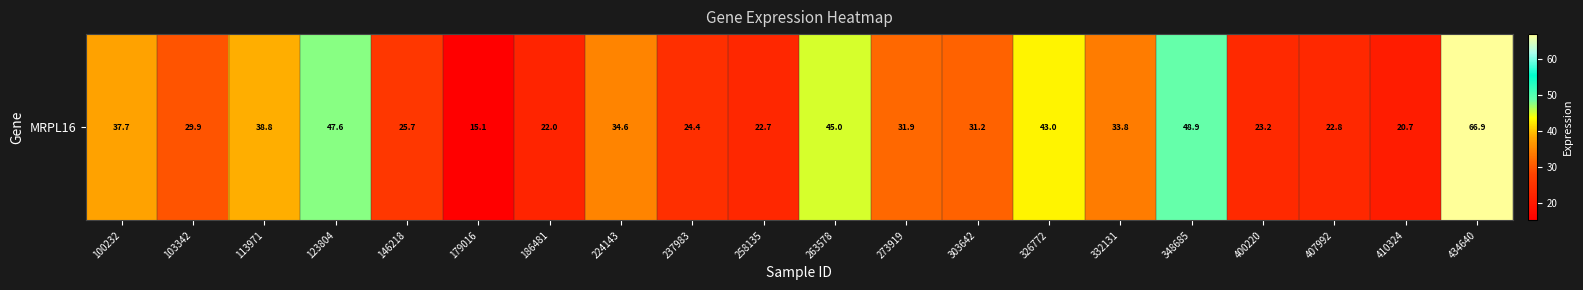

Reading left to right, list all the values displayed in this chart.

100232=37.7	103342=29.9	113971=38.8	123804=47.6	146218=25.7	179016=15.1	186481=22.0	224143=34.6	237983=24.4	258135=22.7	263578=45.0	273919=31.9	303642=31.2	326772=43.0	332131=33.8	348685=48.9	400220=23.2	407992=22.8	410324=20.7	434640=66.9